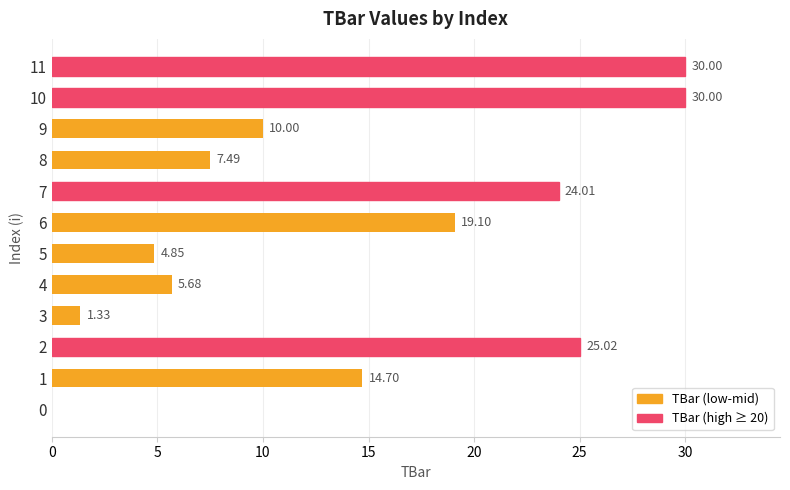

The value at 8 is 12.4. True or false?

False